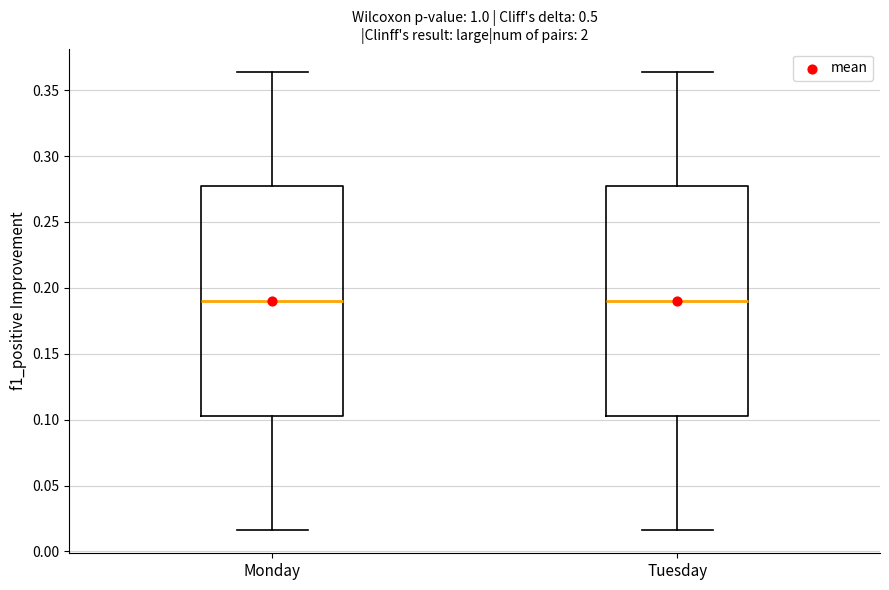

Where does the lower whisker of the box for Tuesday end on the y-axis? The values are not printed on the chart, so give them approximately, as read against the axis.

0.015